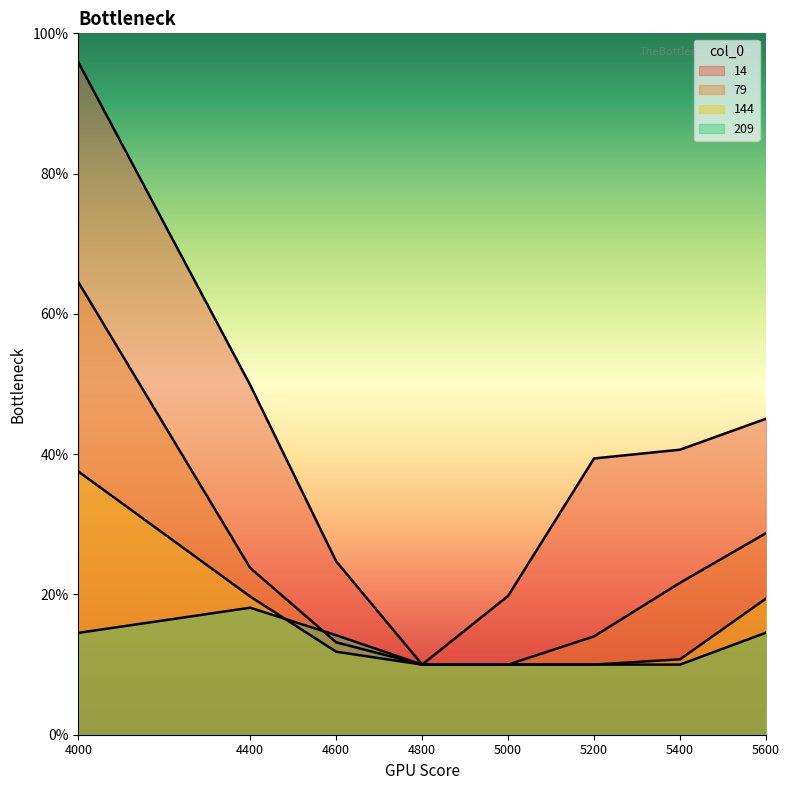

Which category has the highest value in the 14 series?

4000